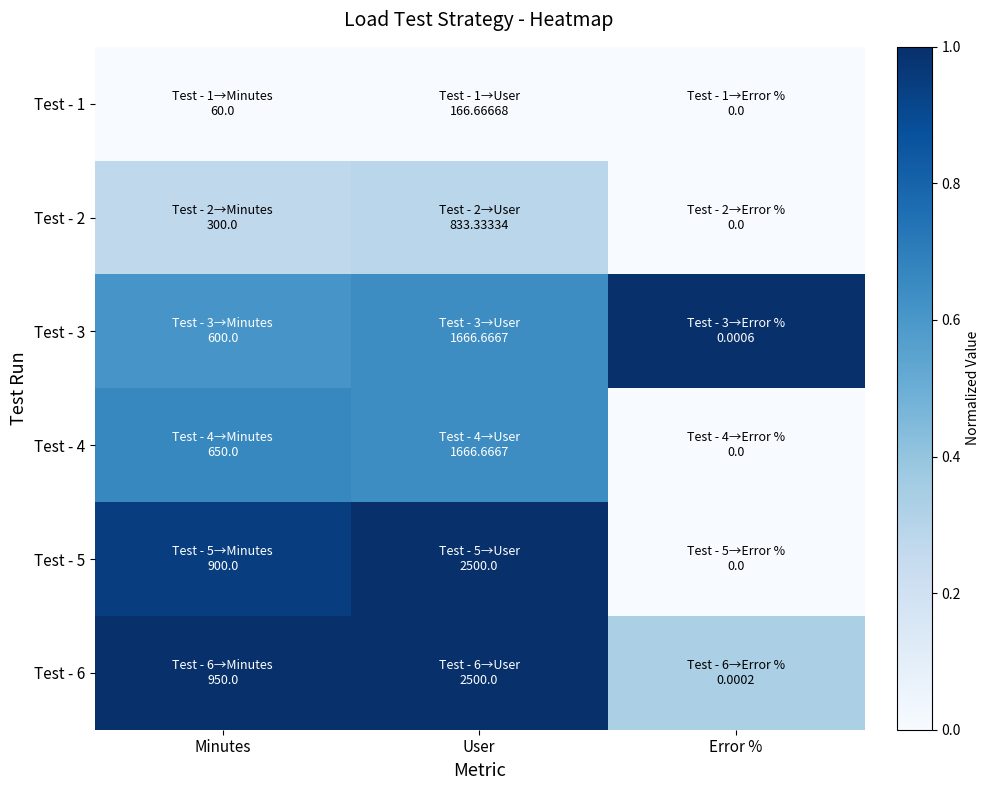

Reading right to left, list all the values displayed in this chart.

Test - 1: Error %=0.0	User=0.0	Minutes=0.0
Test - 2: Error %=0.0	User=0.3	Minutes=0.3
Test - 3: Error %=1.0	User=0.6	Minutes=0.6
Test - 4: Error %=0.0	User=0.6	Minutes=0.7
Test - 5: Error %=0.0	User=1.0	Minutes=0.9
Test - 6: Error %=0.3	User=1.0	Minutes=1.0